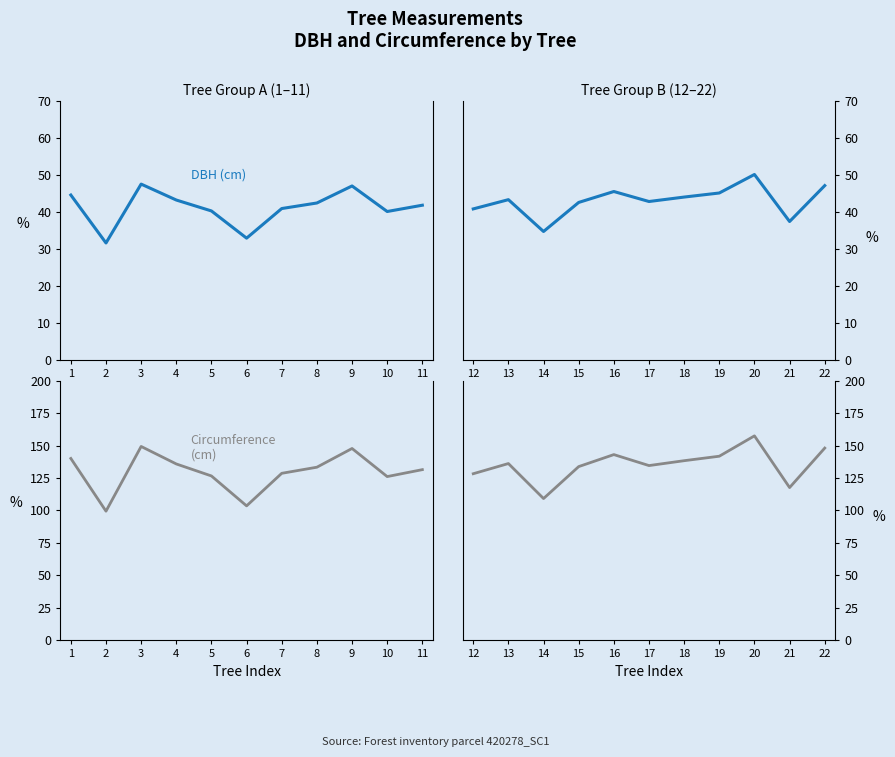

True or false: DBH (cm) and Circumference (cm) cross at least once.

False